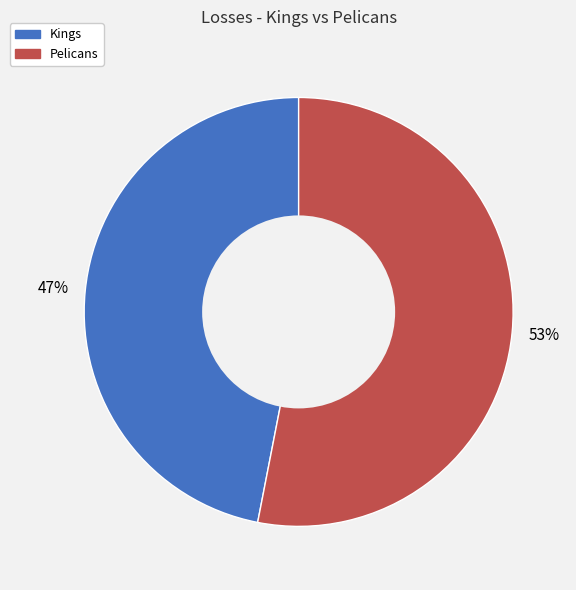

The Kings slice represents 47% of the pie. True or false?

True